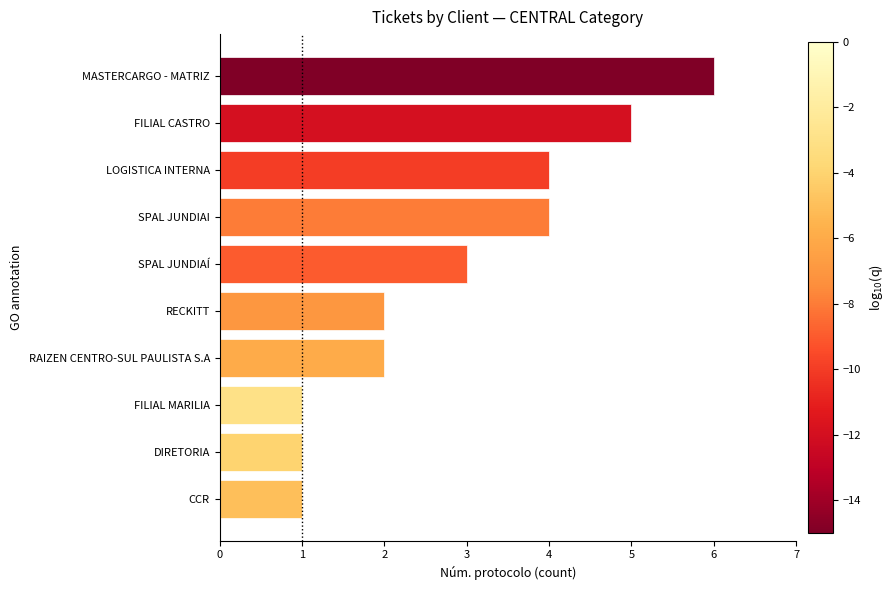

The value at DIRETORIA is 1. True or false?

True